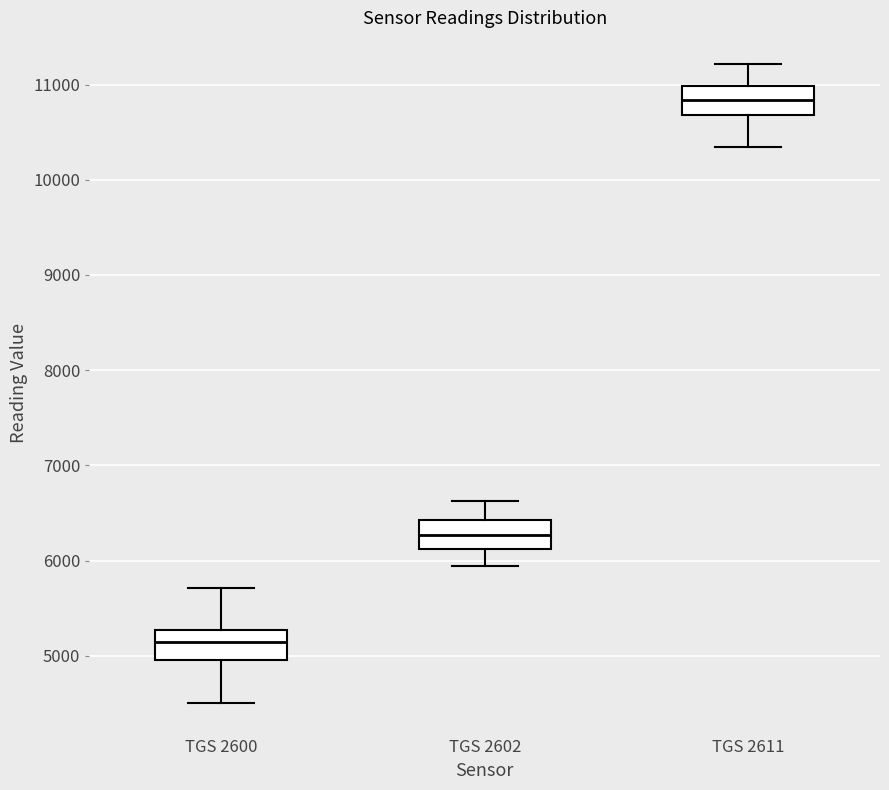

Reading left to right, read every box against the y-axis: the position of its median line, the range the box covers, and the ends of its whiskers. The values are not printed on the chart, so give them approximately, as read against the axis.

TGS 2600: median 5100, box 5000 to 5300, whiskers 4500 to 5700
TGS 2602: median 6300, box 6100 to 6400, whiskers 5900 to 6600
TGS 2611: median 10800, box 10700 to 11000, whiskers 10300 to 11200